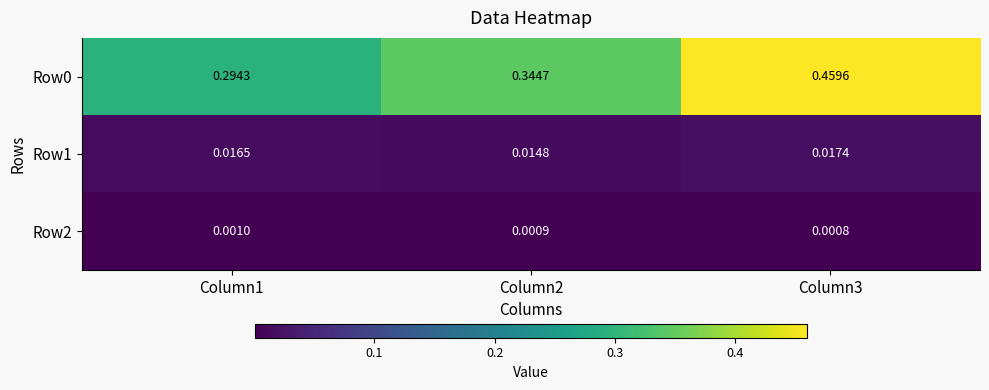

Is the value of Row1 at Column3 greater than the value of Row0 at Column3?

No